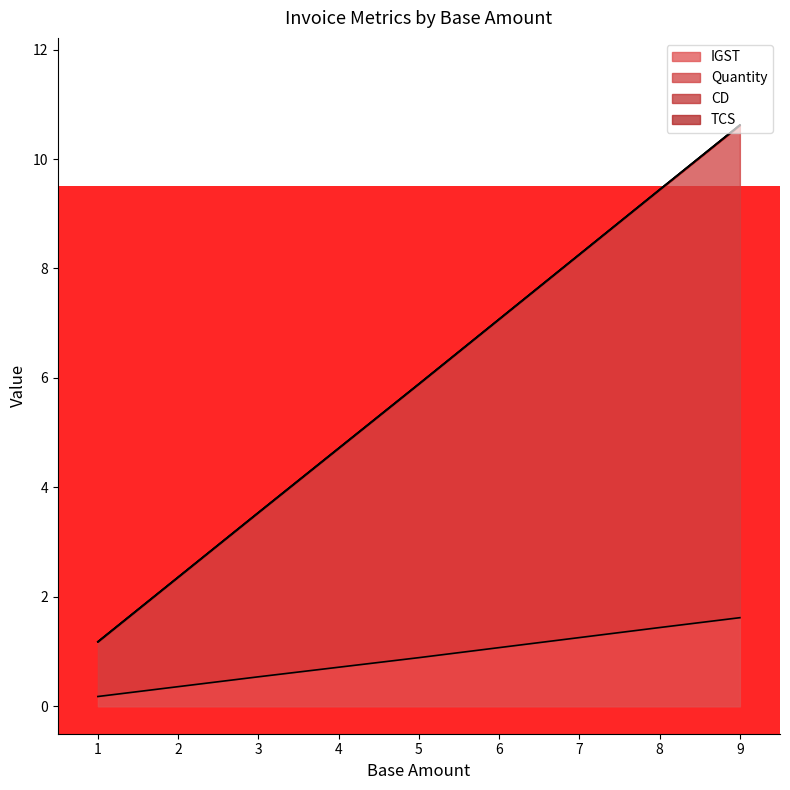

What is the difference between the maximum and second lowest values in the IGST series?

1.4